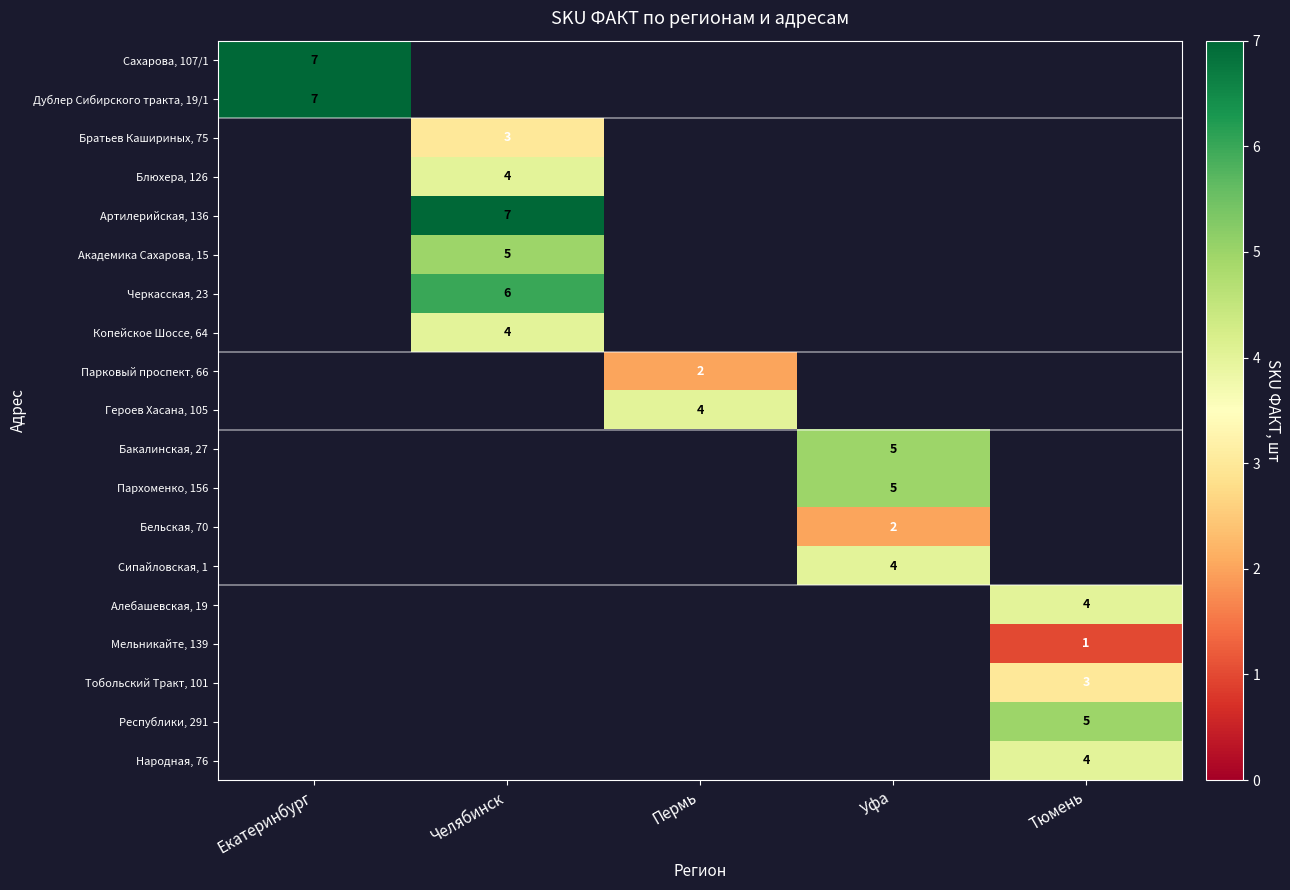

True or false: Академика Сахарова, 15 has a value of 5 at Челябинск.

True